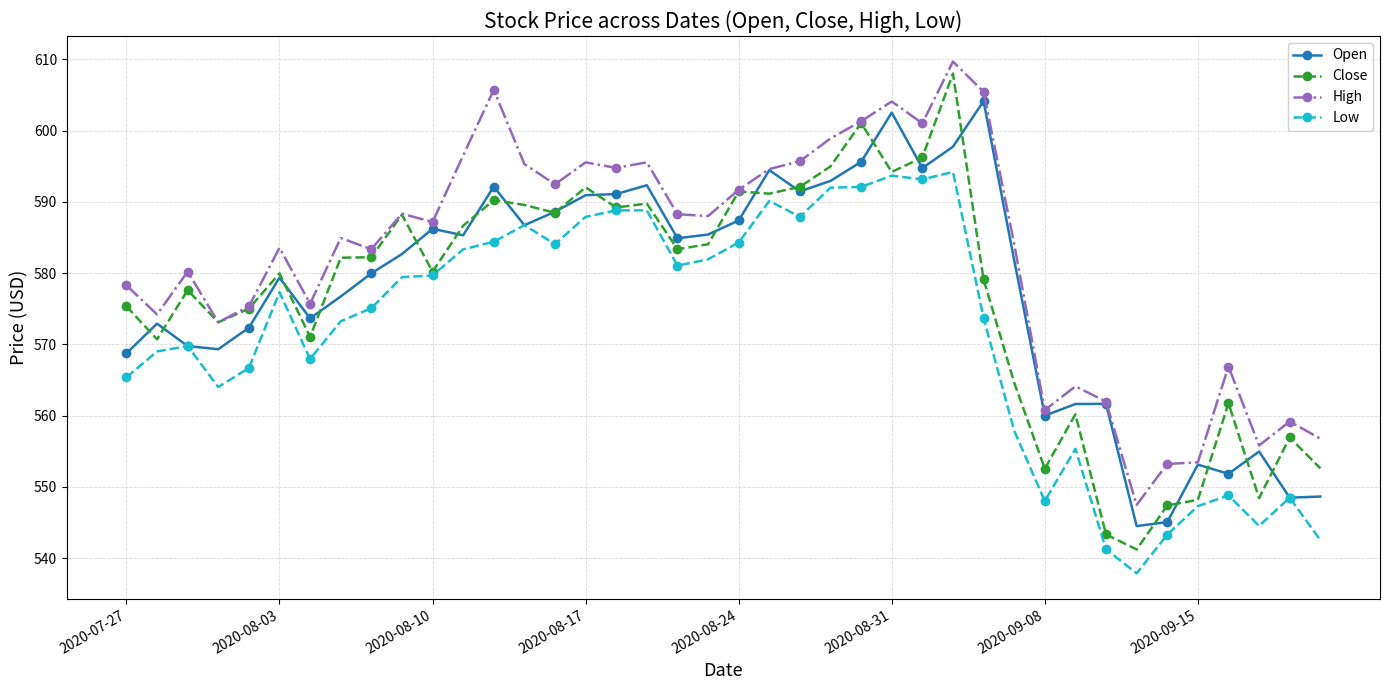

Does the chart display data point markers on the line(s)?

Yes